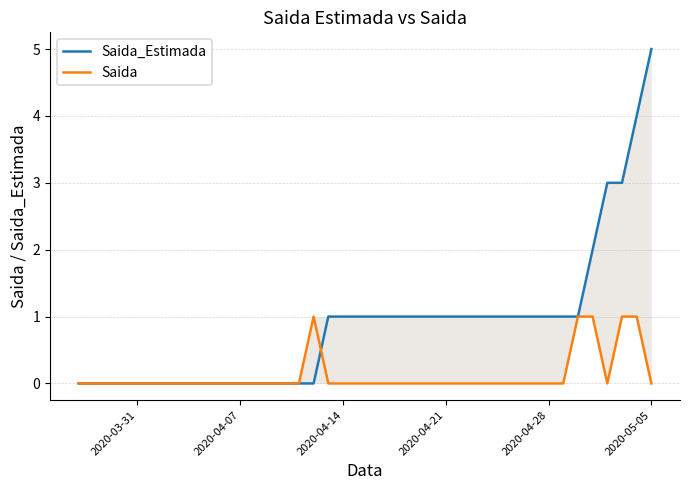

Which series has the largest range (max minus min)?

Saida_Estimada